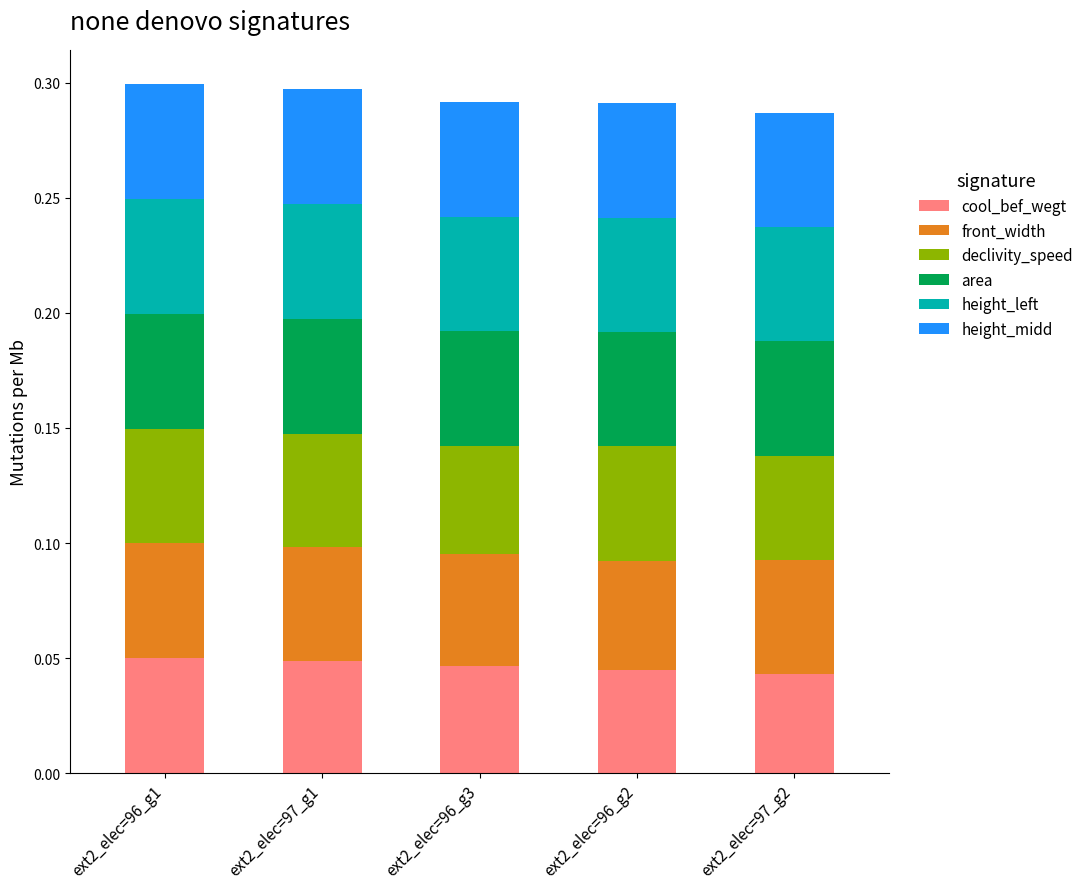

What is the total value across all series at ext2_elec=96_g1?

0.3